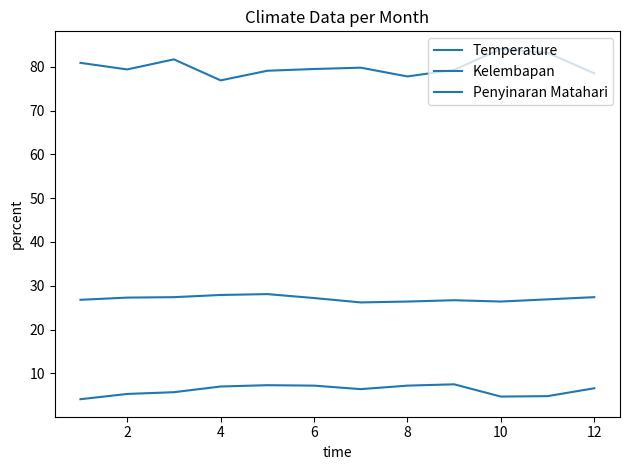

Does the chart have visible grid lines?

No